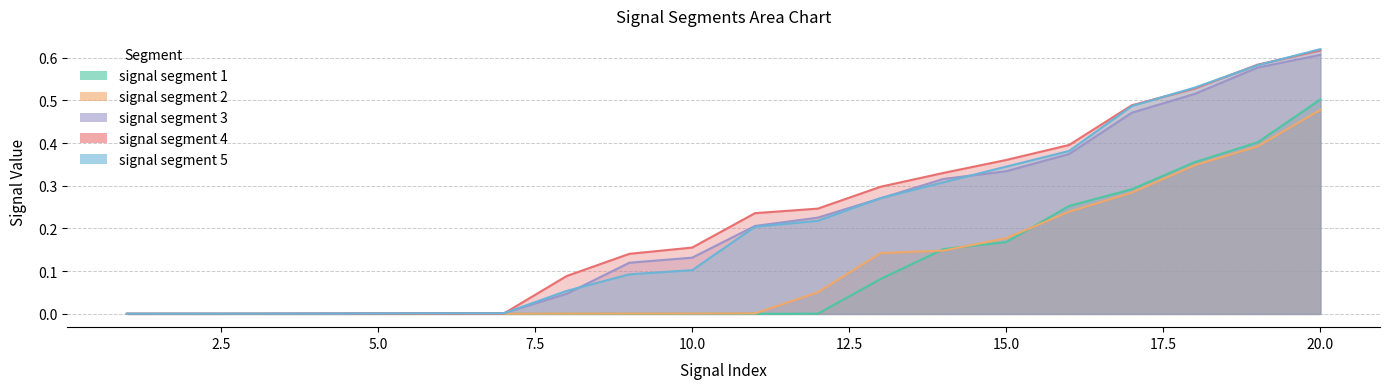

What are all the series names shown in the legend?

signal segment 1, signal segment 2, signal segment 3, signal segment 4, signal segment 5